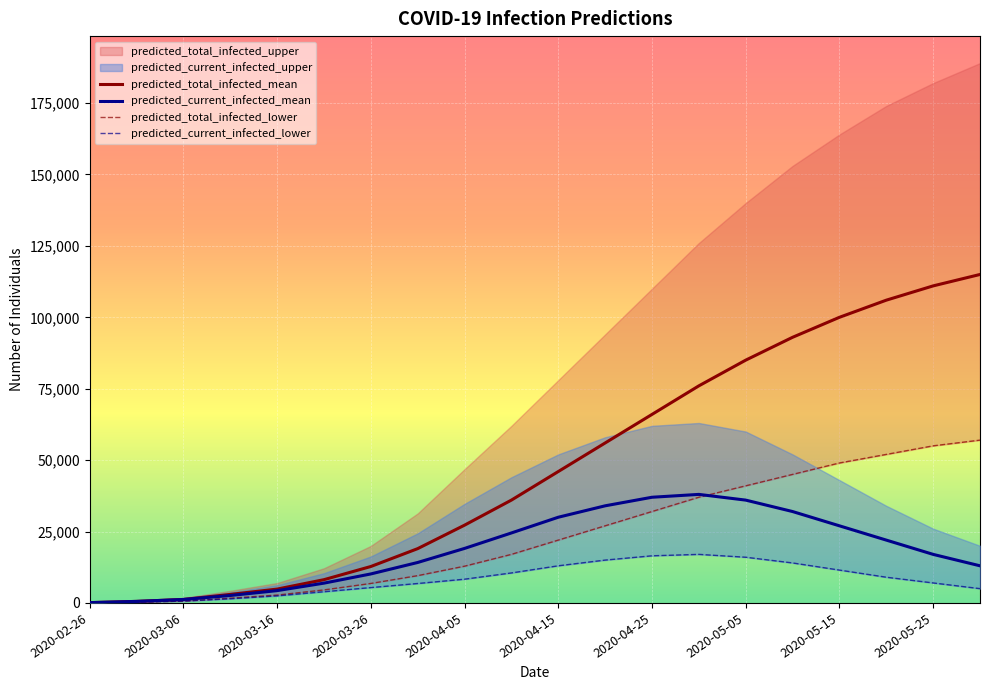

Count the number of categories in the chart.

20